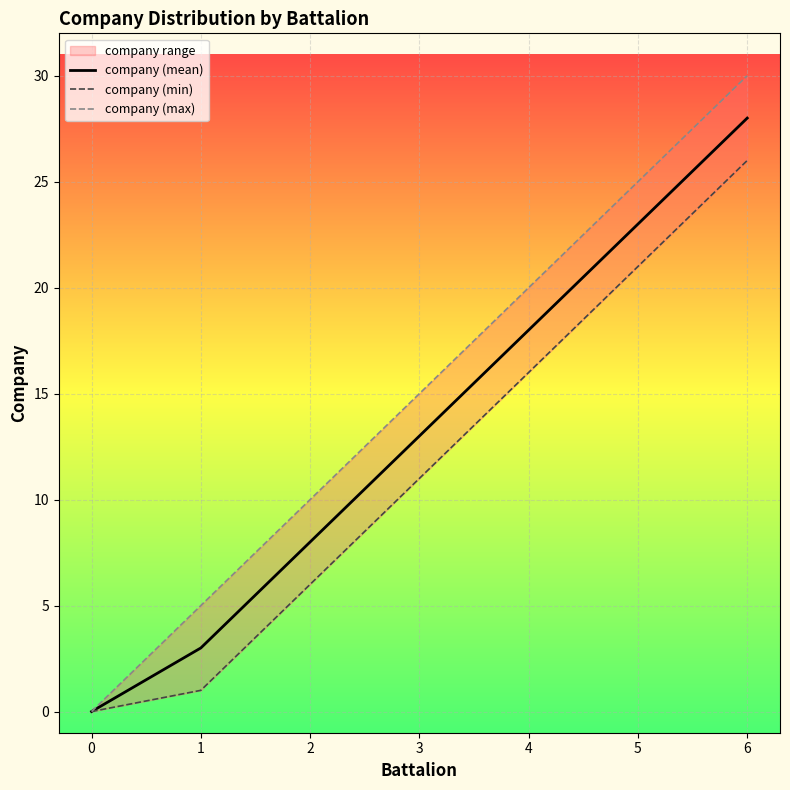

Is it true that company (min) equals 9 at 2?

False